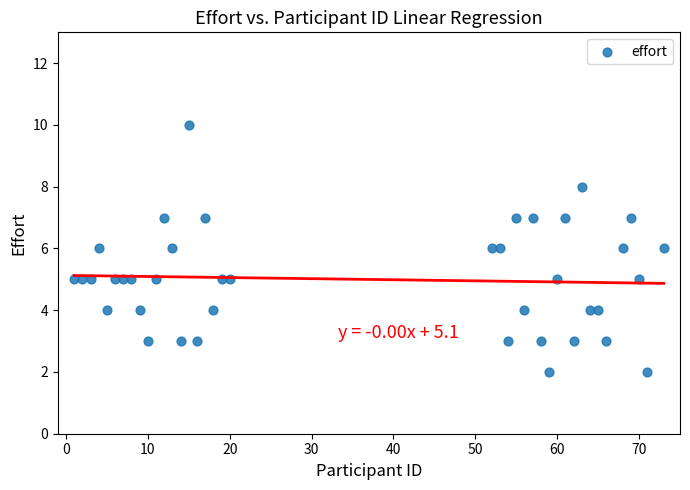

What is the range of Y values (max minus min)?

8